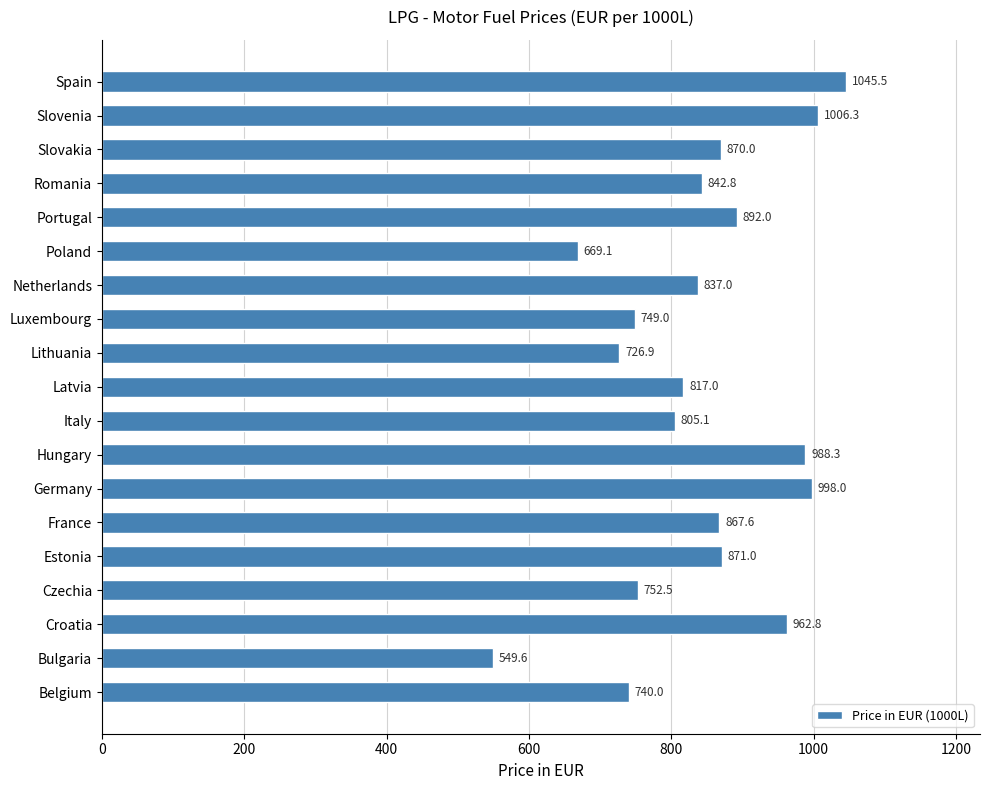

True or false: the data shows 867.6 at France.

True